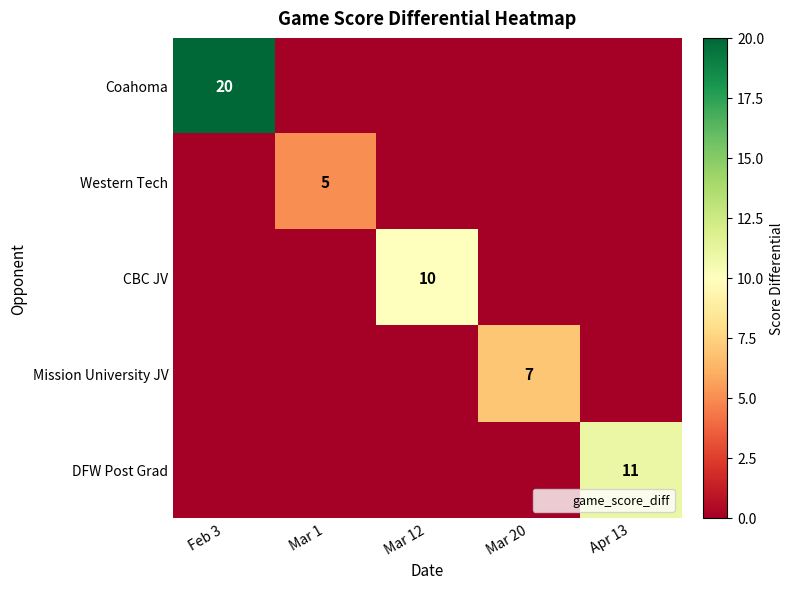

True or false: Mission University JV has a value of 12 at Mar 20.

False